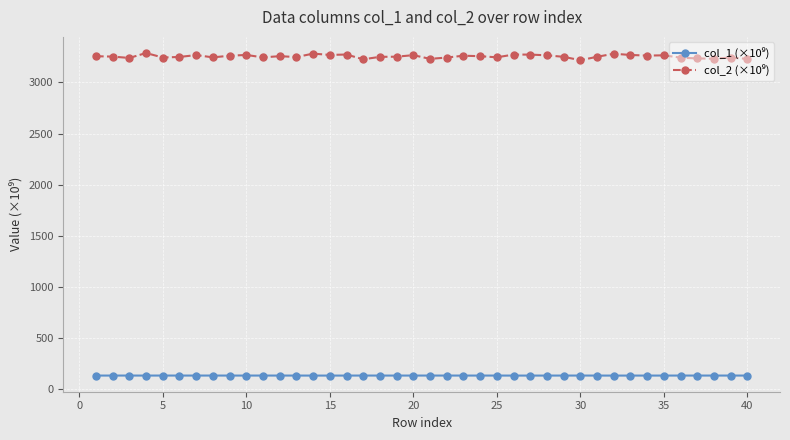

How many data points does each series have?

40